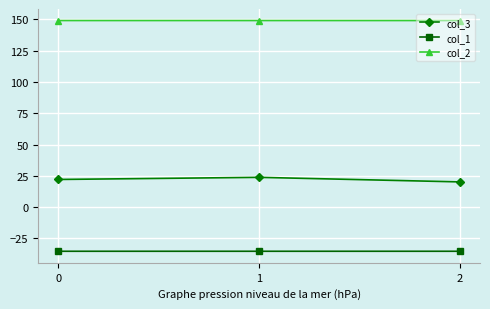

What are all the series names shown in the legend?

col_3, col_1, col_2